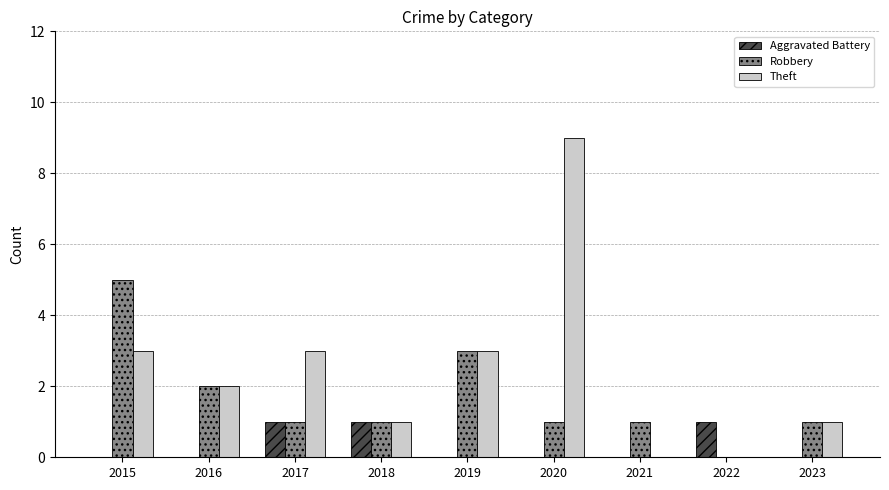

At which category is the sum across all series the highest?

2020